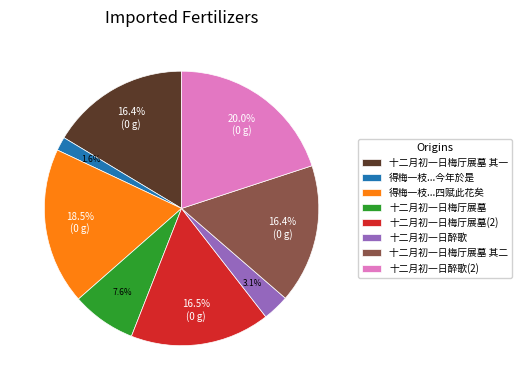

The 十二月初一日梅厅展墓 其一 slice represents 30% of the pie. True or false?

False